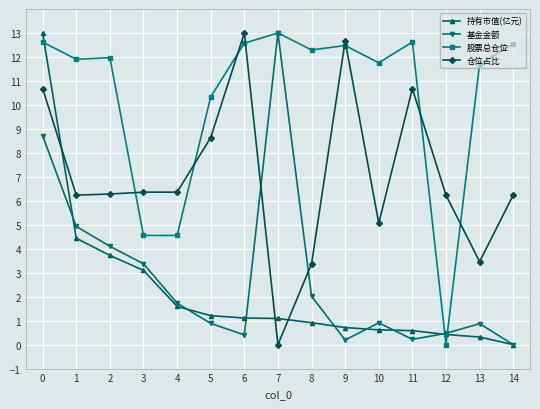

Between 5 and 9, which series saw the biggest shift?

仓位占比